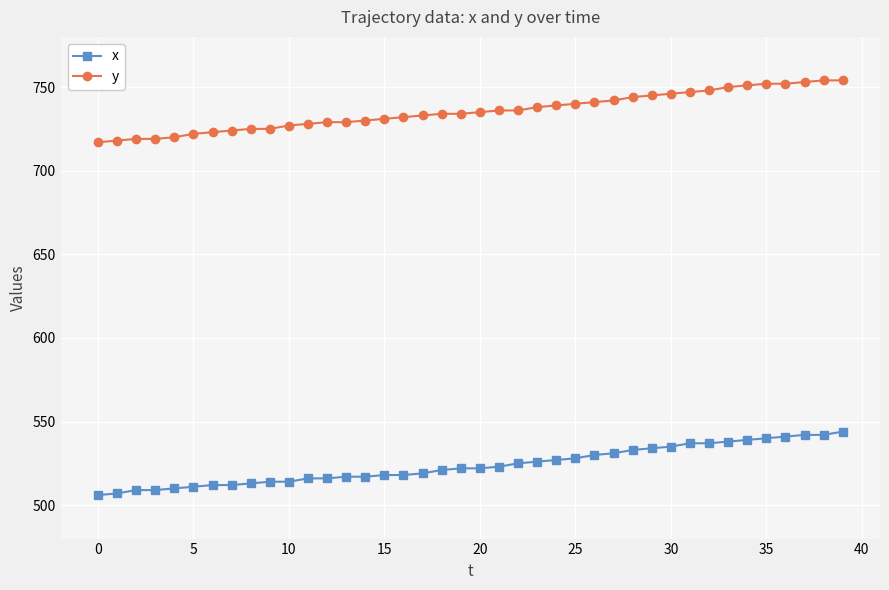

What is the value of the y point at the 18th from the left?

733